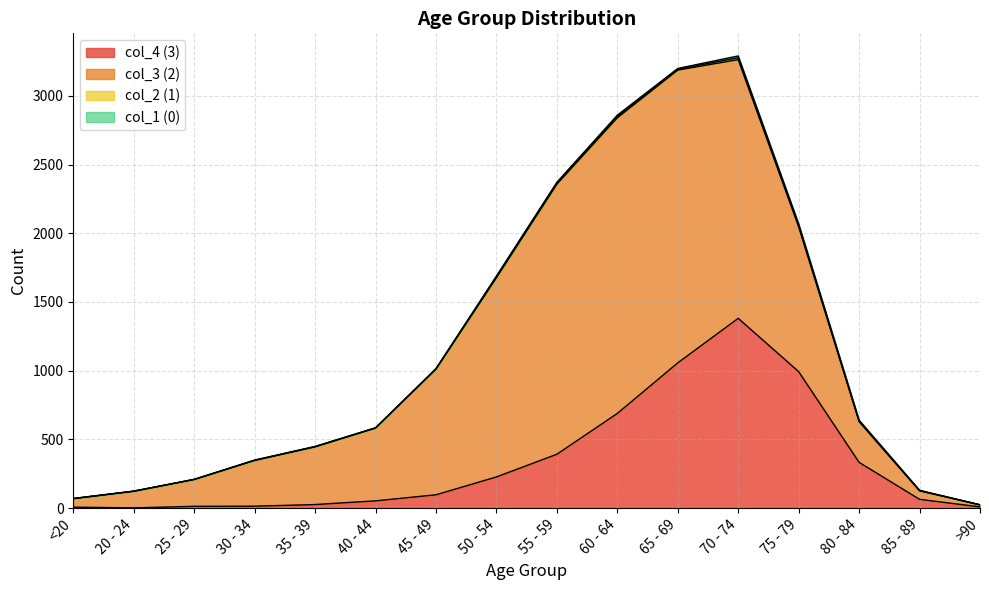

The value of col_3 (2) at 30 - 34 is 333. True or false?

True